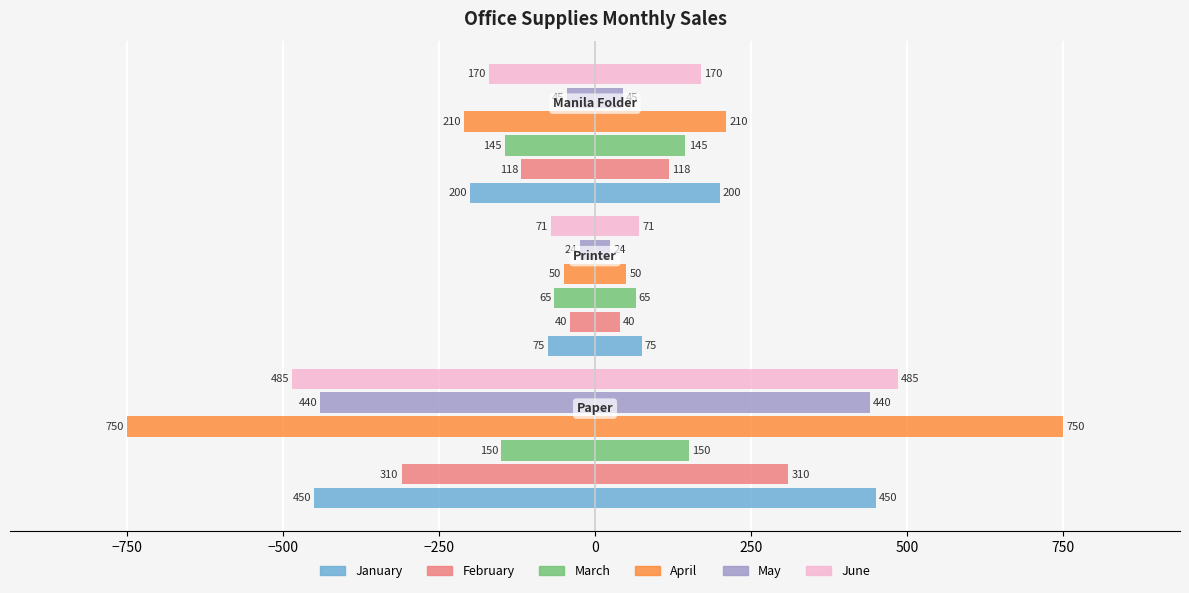

Are the bars grouped side by side (vs. stacked)?

Yes